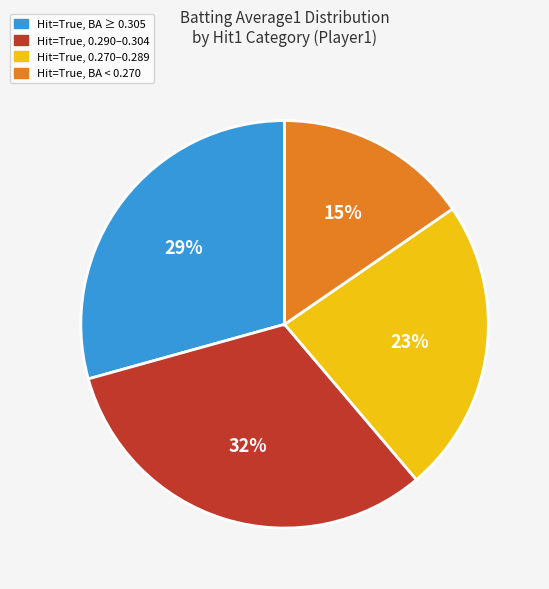

Does any single category account for the majority?

No